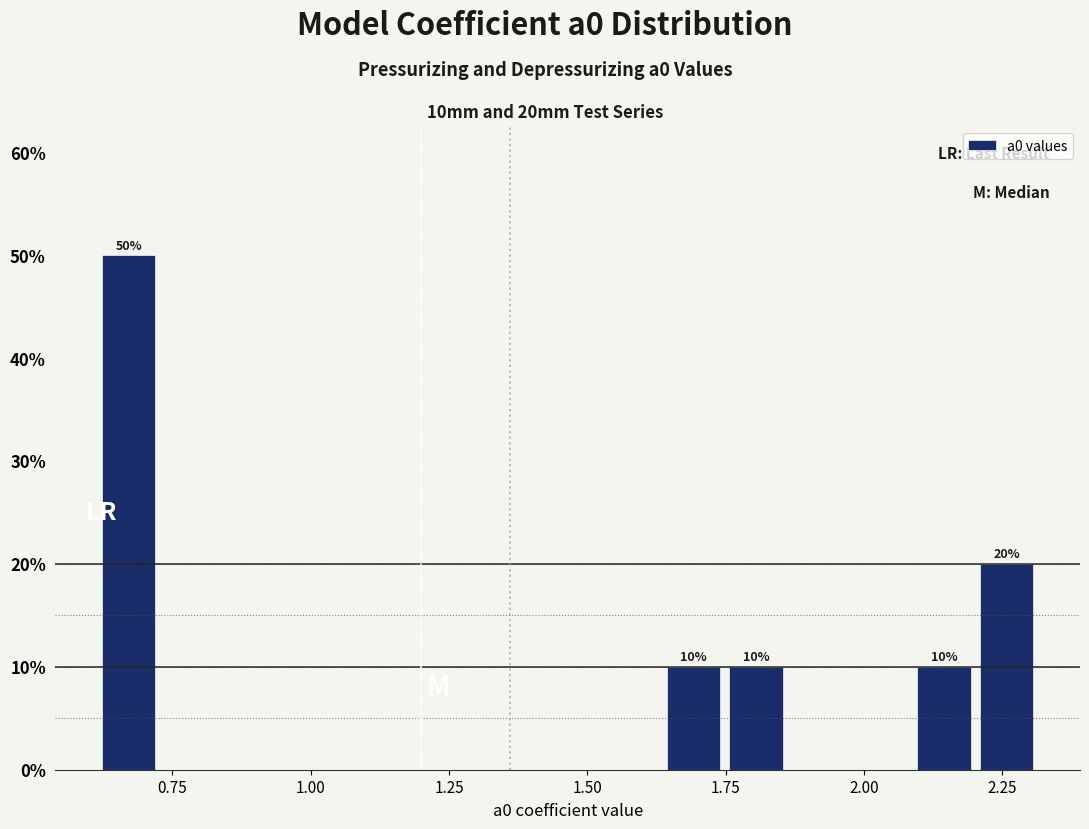

Around what value on the x-axis is the tallest bar? Give the approximate position of its centre, as read against the axis.

0.65